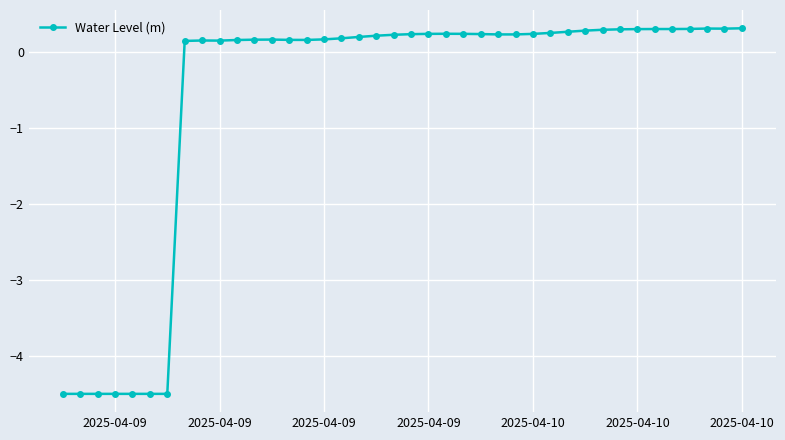

True or false: there are more than 1 points higher than both neighbors.

True